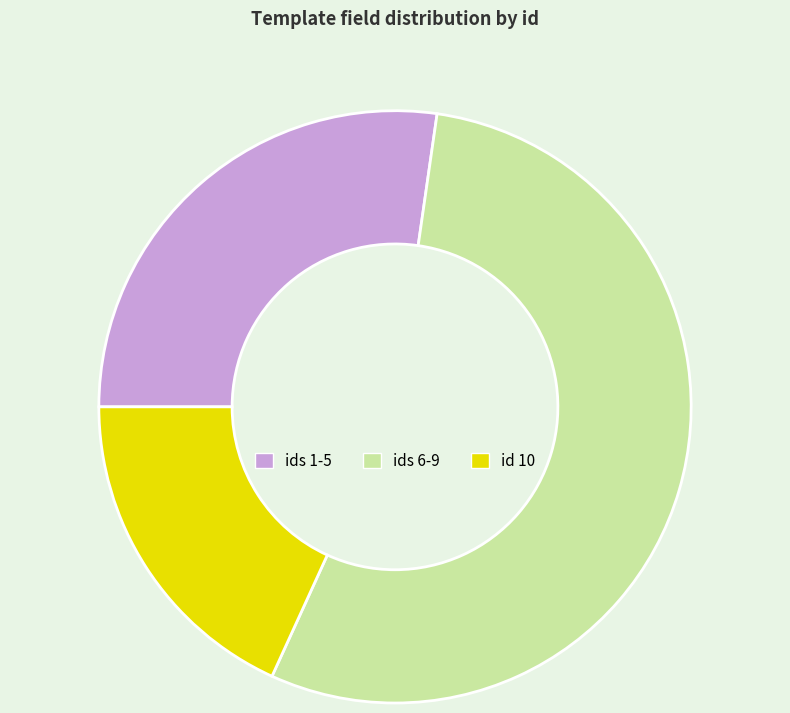

Count the number of slices in the pie.

3